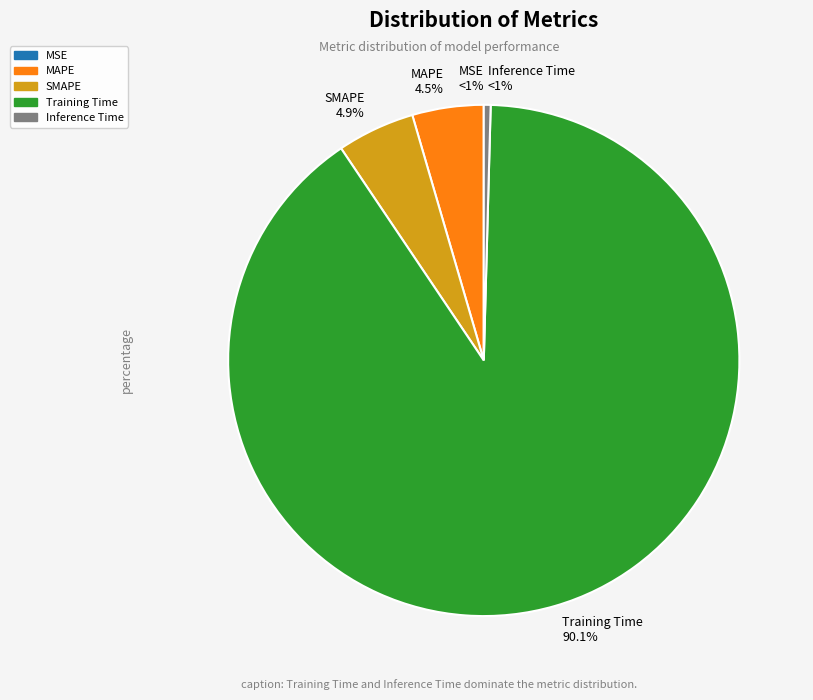

What is the smallest slice in the pie chart?

MSE